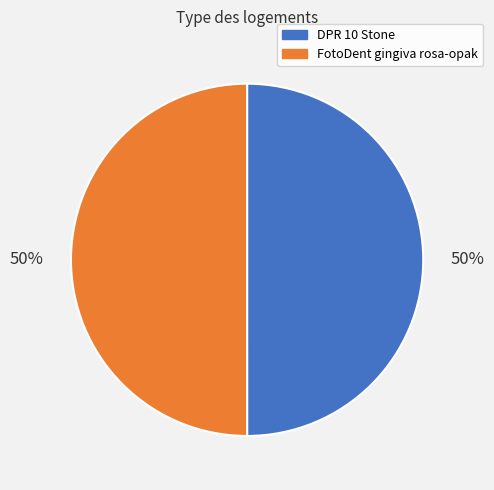

What is the ratio of the value at FotoDent gingiva rosa-opak to the value at DPR 10 Stone?

1.0